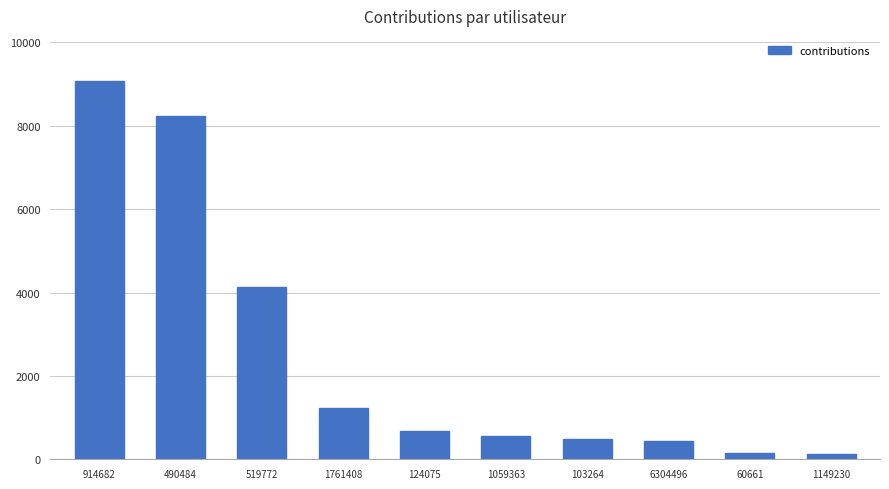

What position from the right is 124075?

6